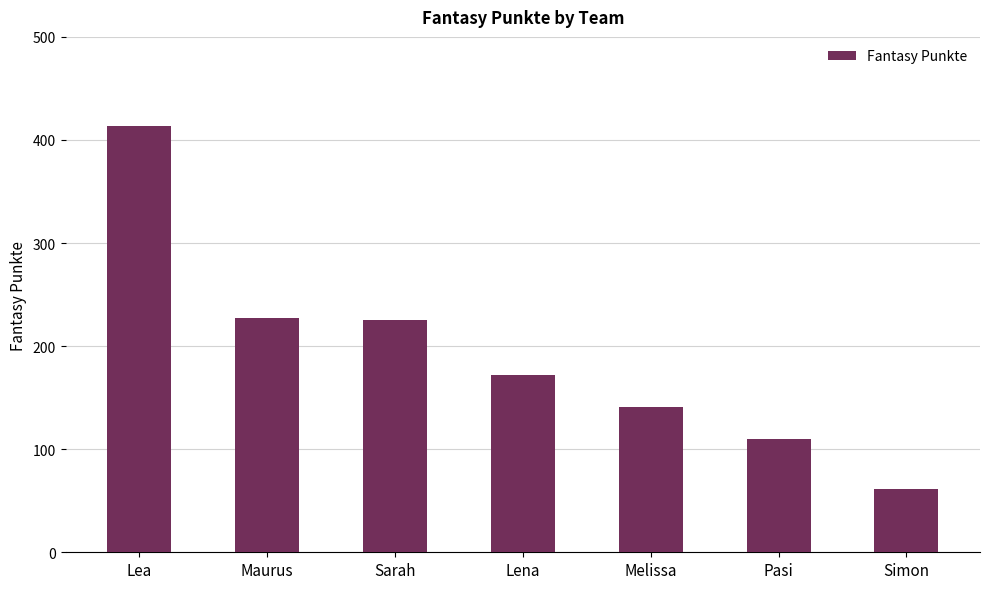

What is the approximate value at Lena, to the nearest 5?

170